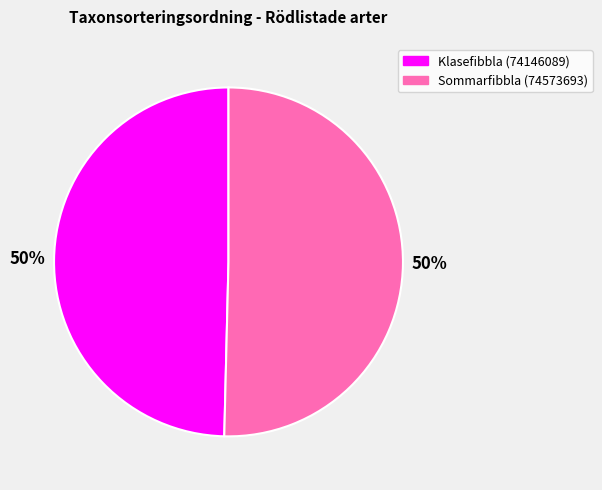

How many segments does this pie chart have?

2